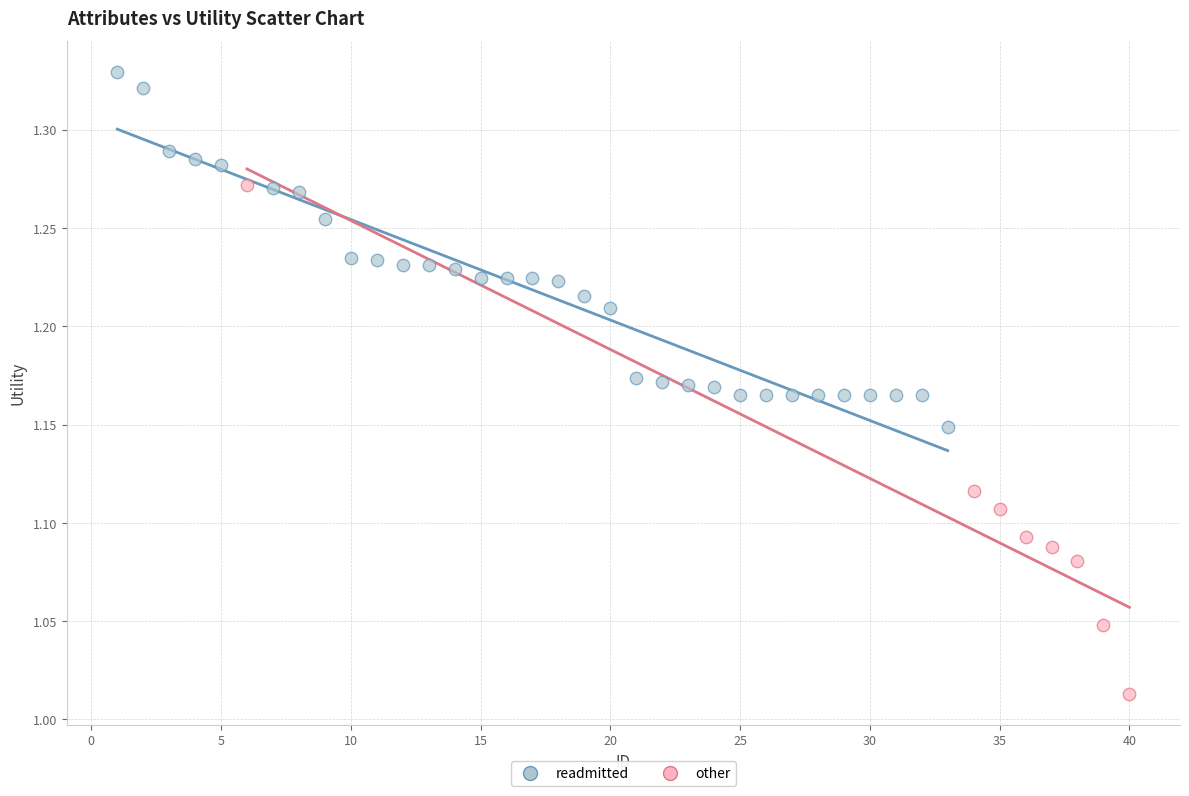

Which series contains the lowest Y value?

other